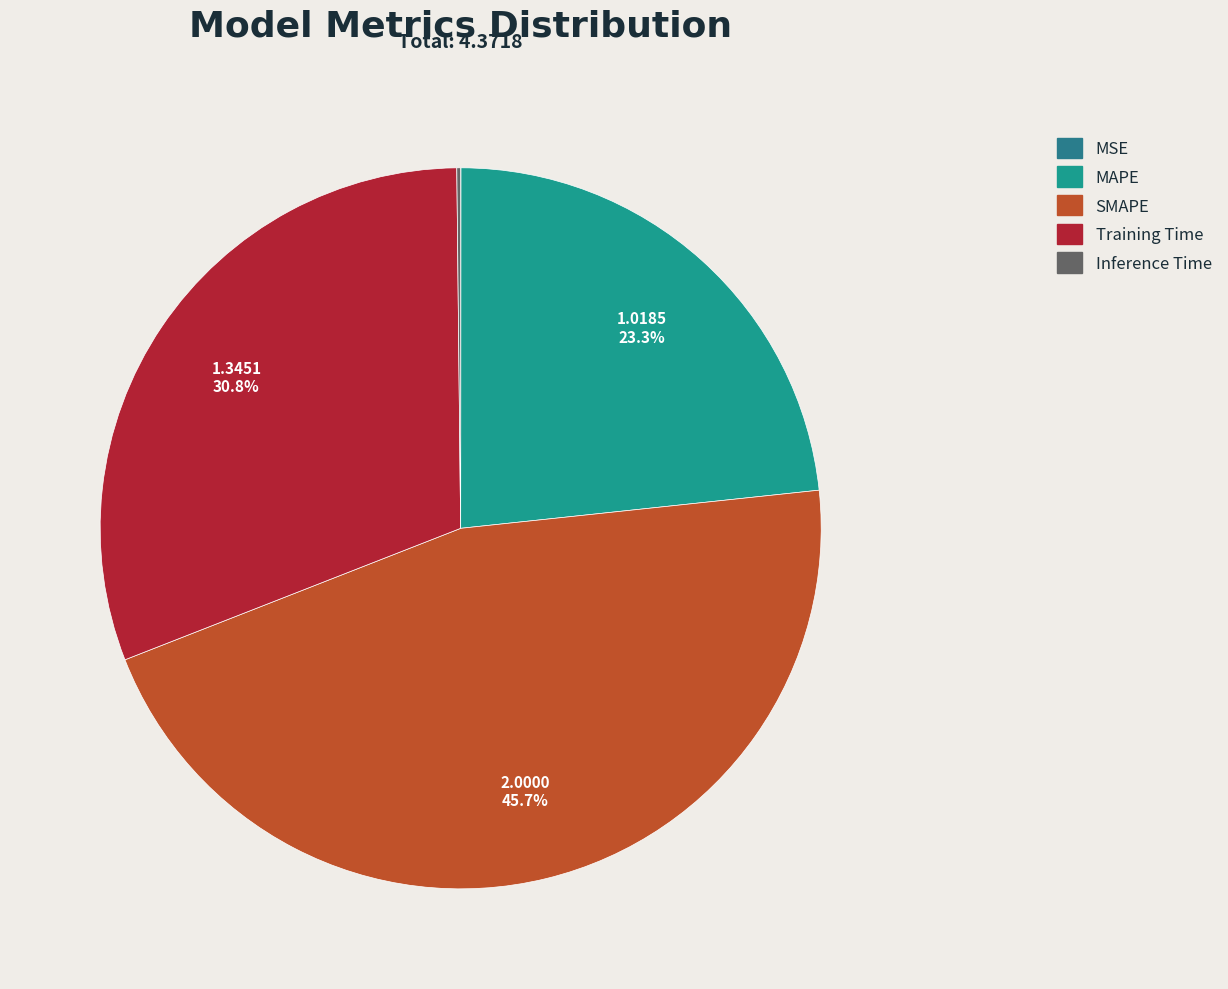

How many slices are in this pie chart?

5